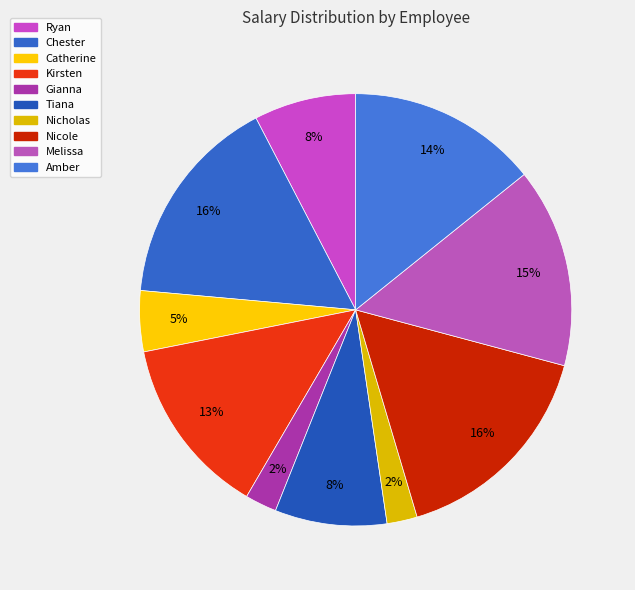

To the nearest percent, what is the difference between the Catherine and Ryan slice percentages?

3%